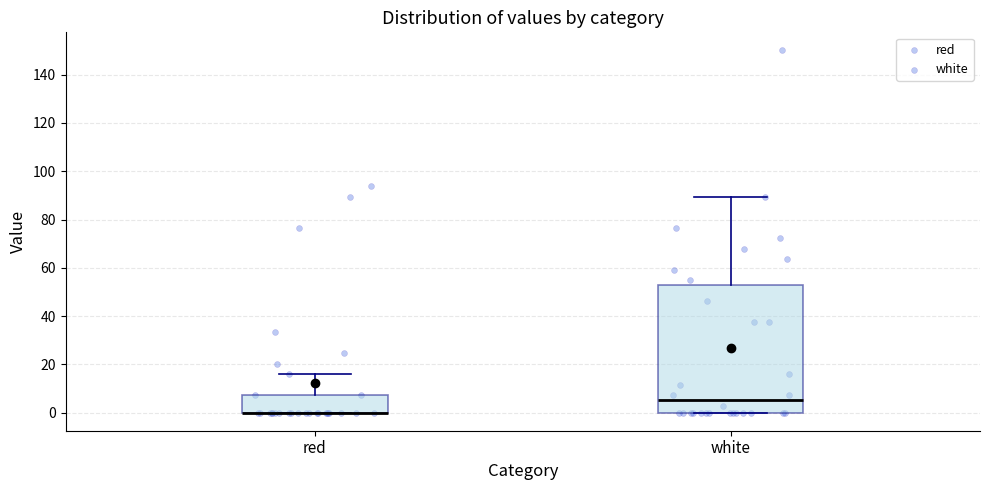

Reading left to right, transcribe this box plot: for each box, give where its median line is, the range the box spans, and where its two whiskers end, as read against the y-axis. The values are not printed on the chart, so give them approximately, as read against the axis.

red: median 0 (drawn on the box's lower edge), box 0 to 8, whiskers 0 to 16
white: median 6, box 0 to 52, whiskers 0 to 90